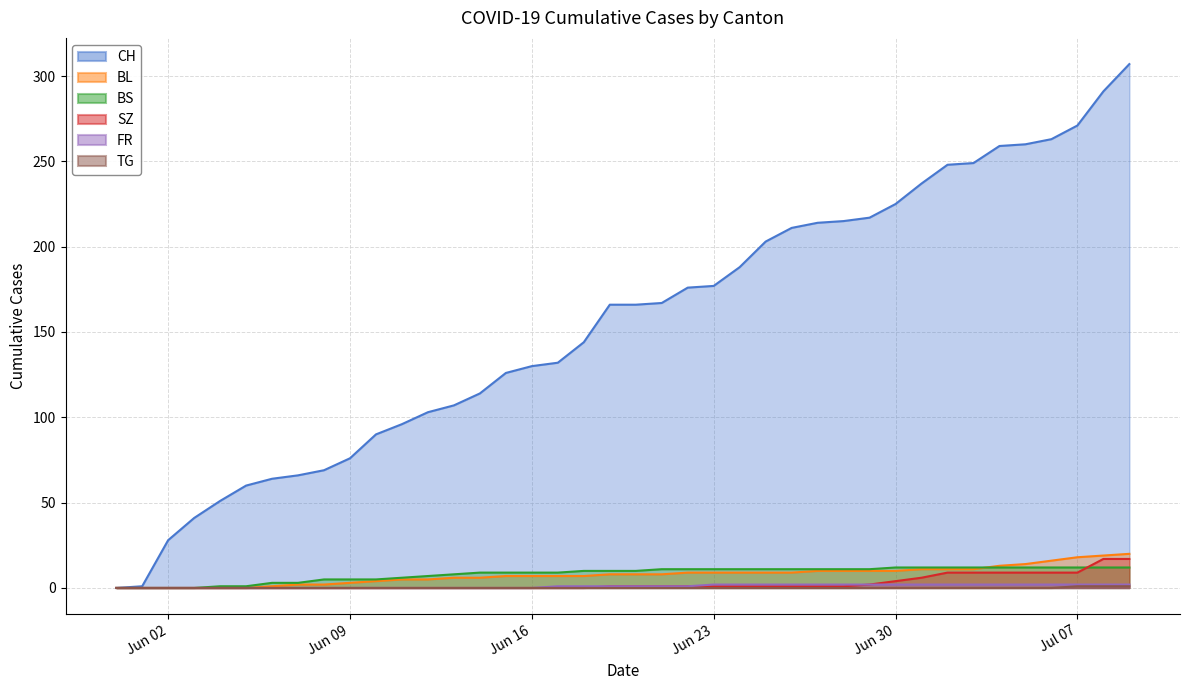

How many values in the FR series exceed 1?

17